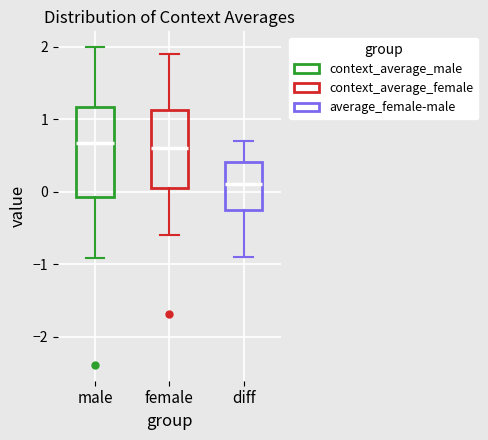

Reading left to right, transcribe this box plot: for each box, give where its median line is, the range the box spans, and where its two whiskers end, as read against the y-axis. The values are not printed on the chart, so give them approximately, as read against the axis.

male: median 0.7, box -0.1 to 1.2, whiskers -0.9 to 2.0
female: median 0.6, box 0.1 to 1.1, whiskers -0.6 to 1.9
diff: median 0.1, box -0.3 to 0.4, whiskers -0.9 to 0.7